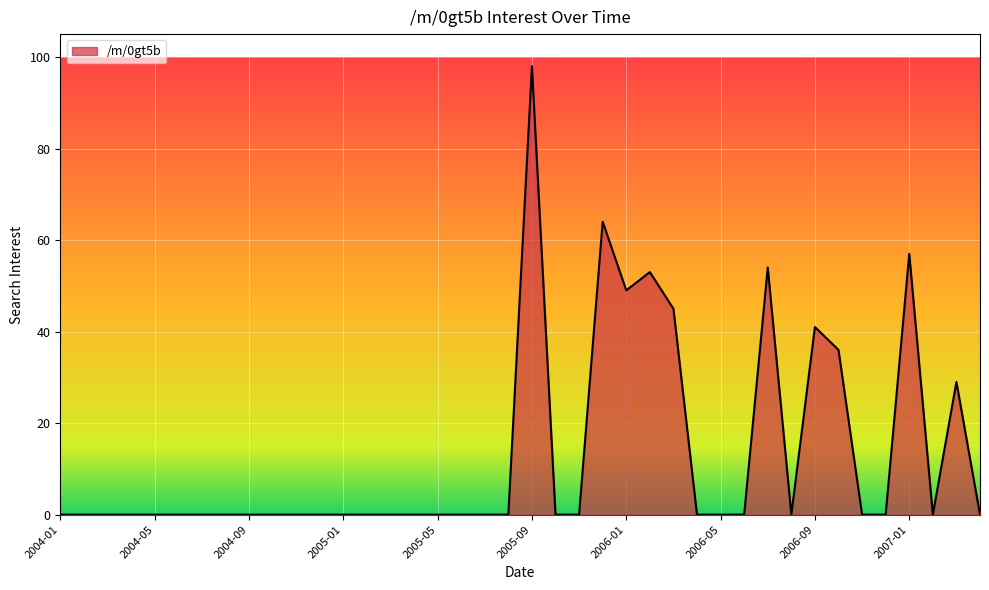

What is the sum of all values?

526